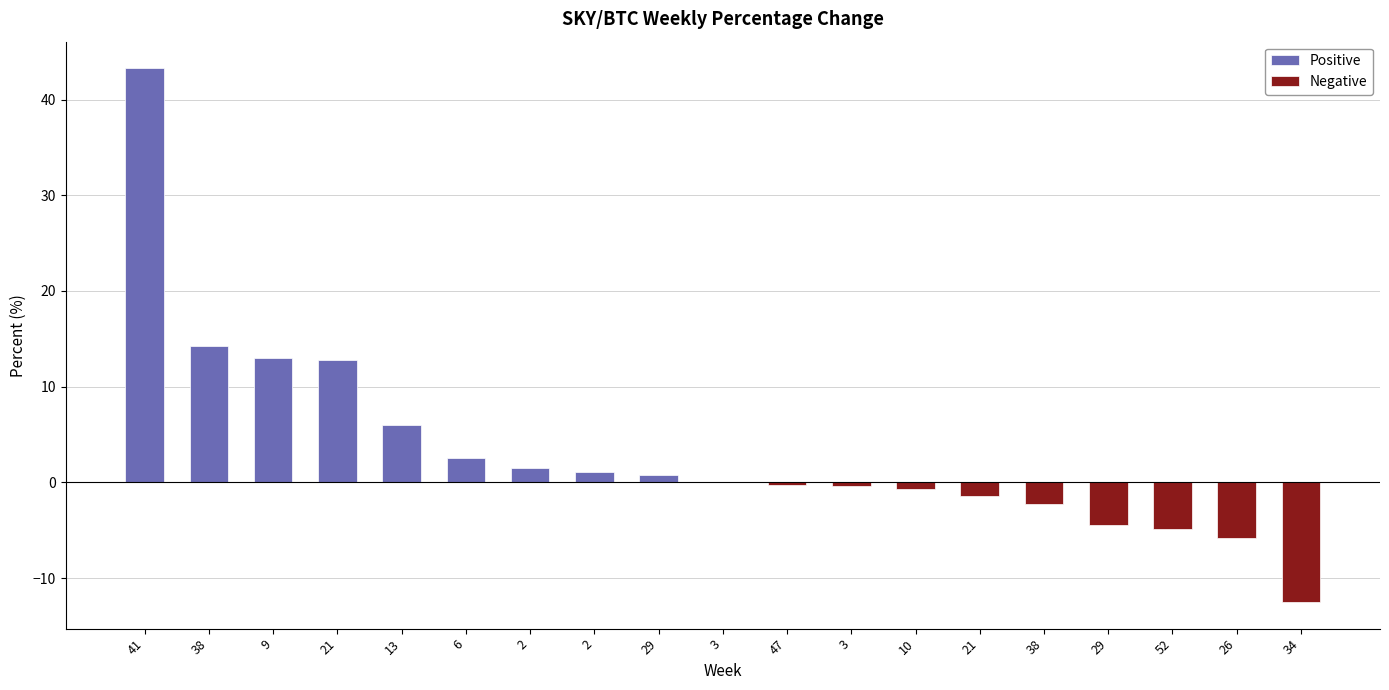

Is it true that the value at 3 is -0.1?

False